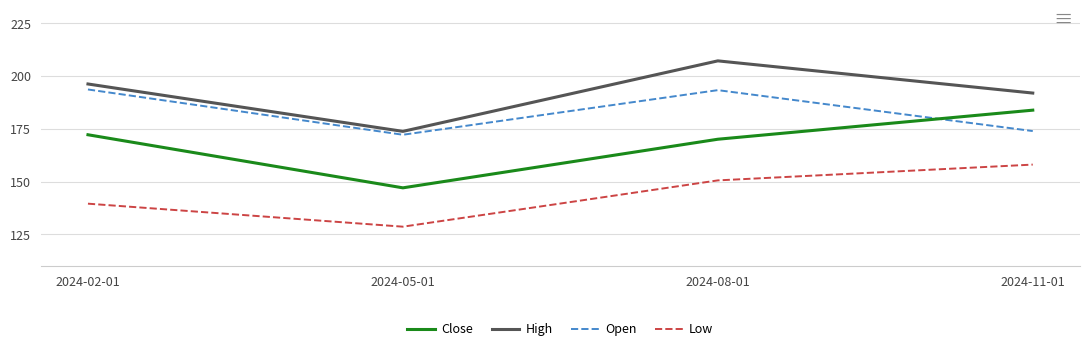

List the series in order of their peak value, lowest first.

Low, Close, Open, High